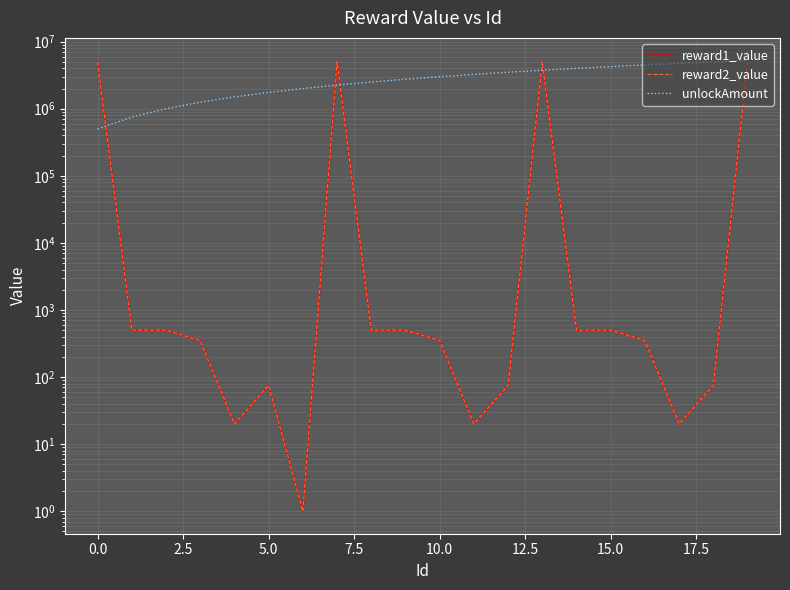

At which label does unlockAmount first exceed 3000000?

11